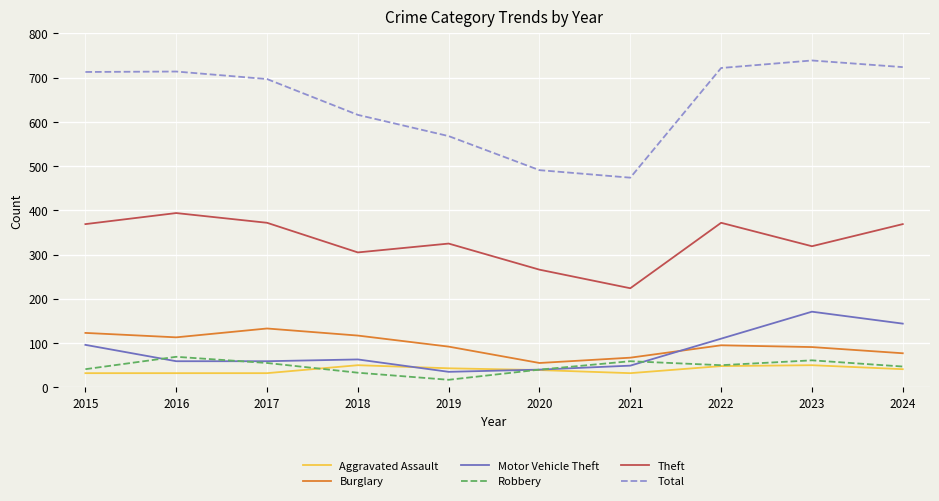

Which series has the largest range (max minus min)?

Total